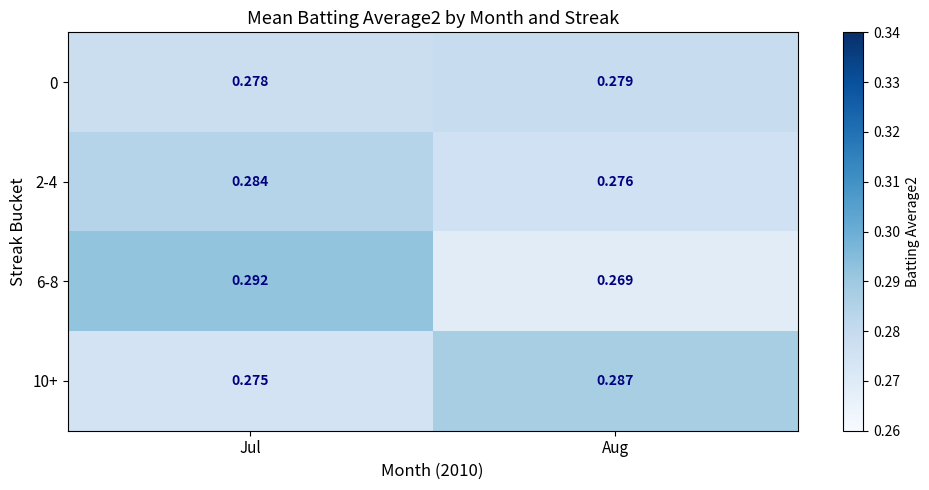

Is the value of 10+ at Jul greater than the value of 6-8 at Jul?

No